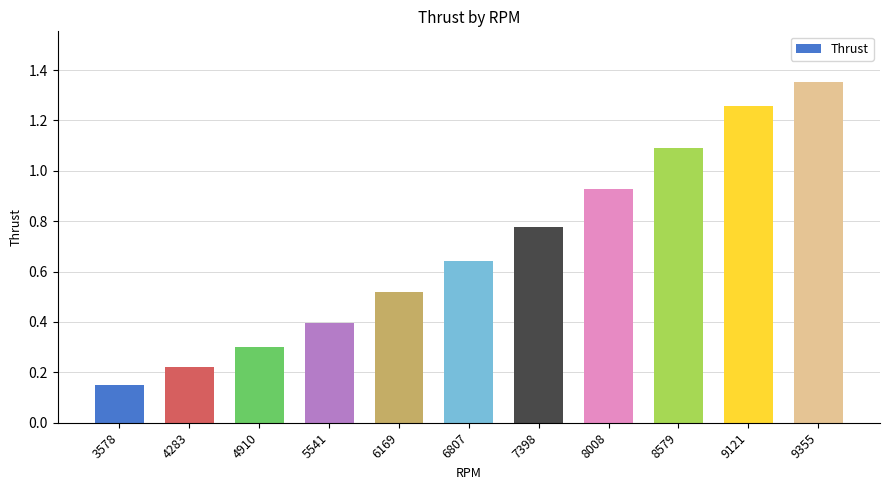

At which category does the chart reach its peak across all series?

9355